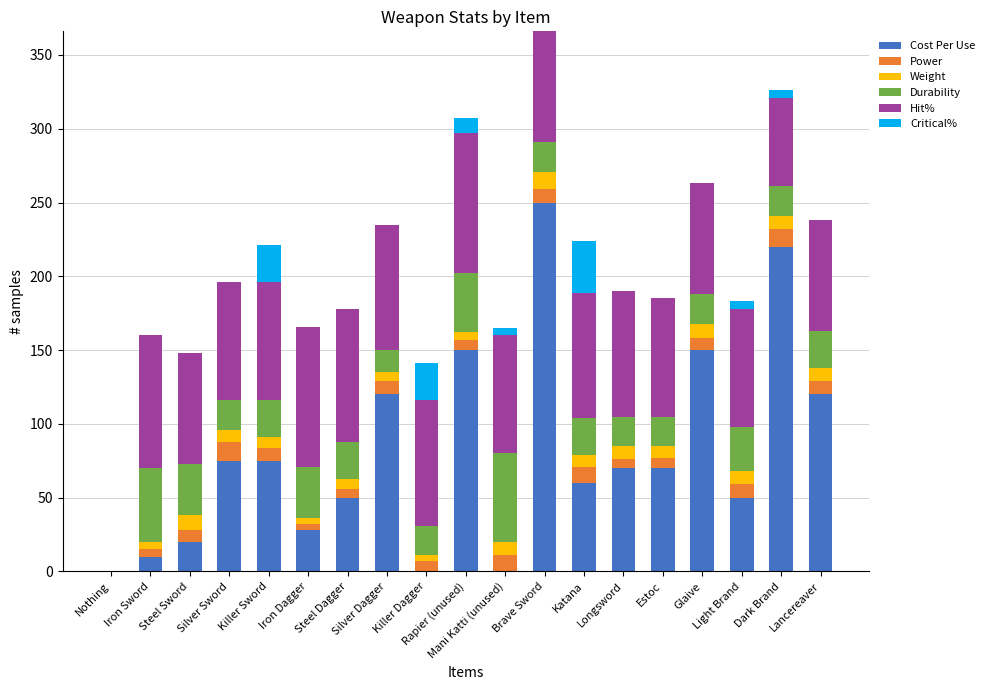

Rank the series at Silver Dagger from highest to lowest value.

Cost Per Use, Hit%, Durability, Power, Weight, Critical%